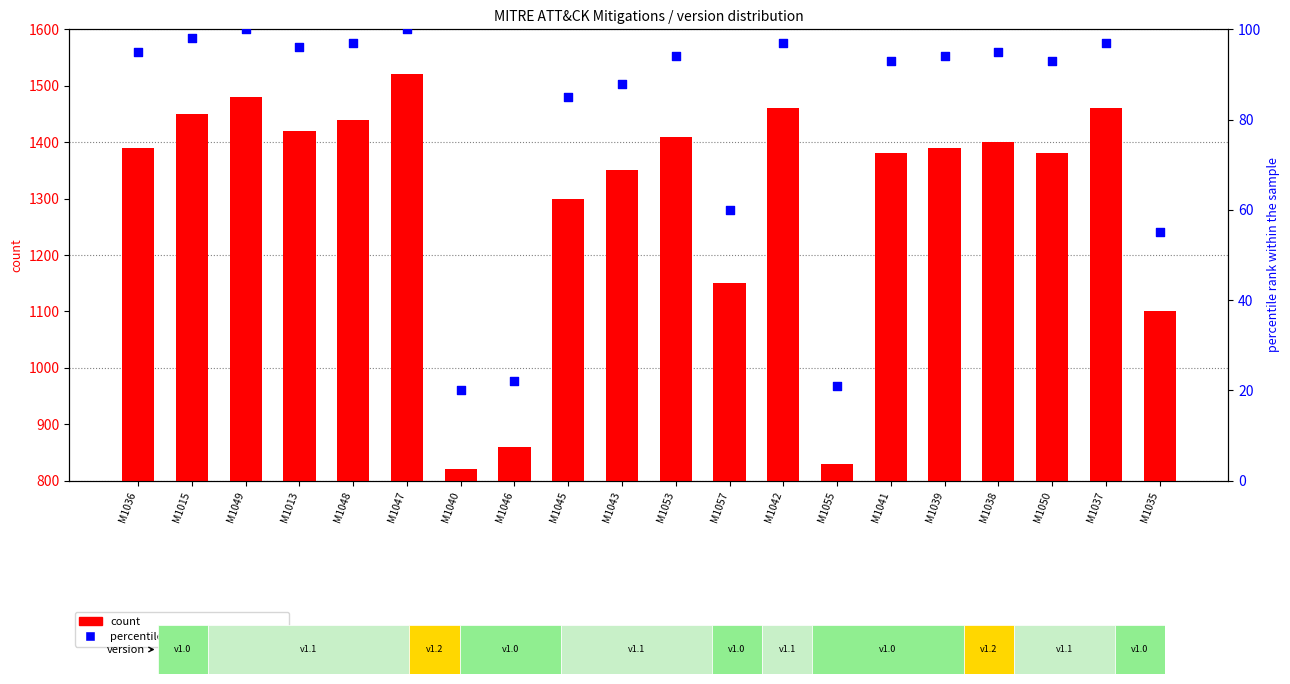

Which series reaches the maximum Y coordinate?

count